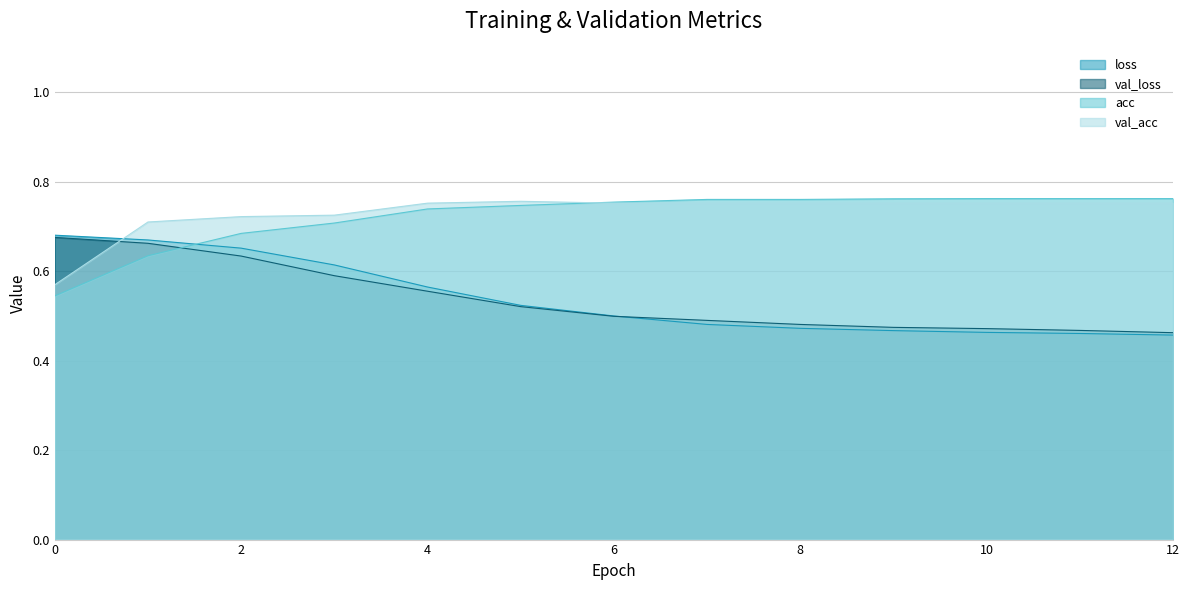

What is the minimum value shown in the chart?

0.5